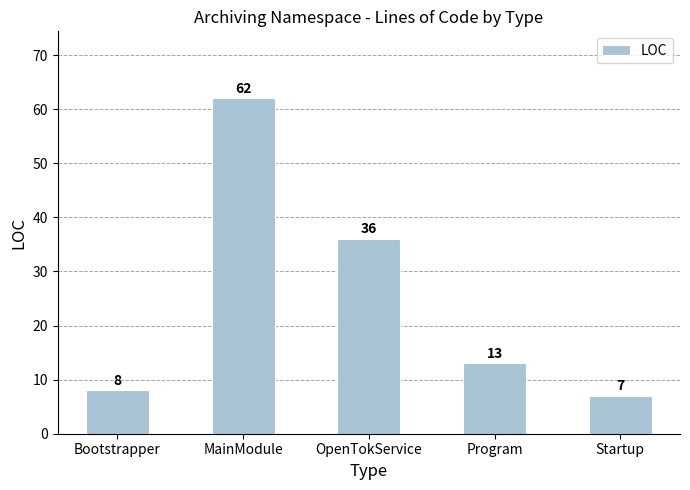

Which label corresponds to the smallest value in the chart?

Startup